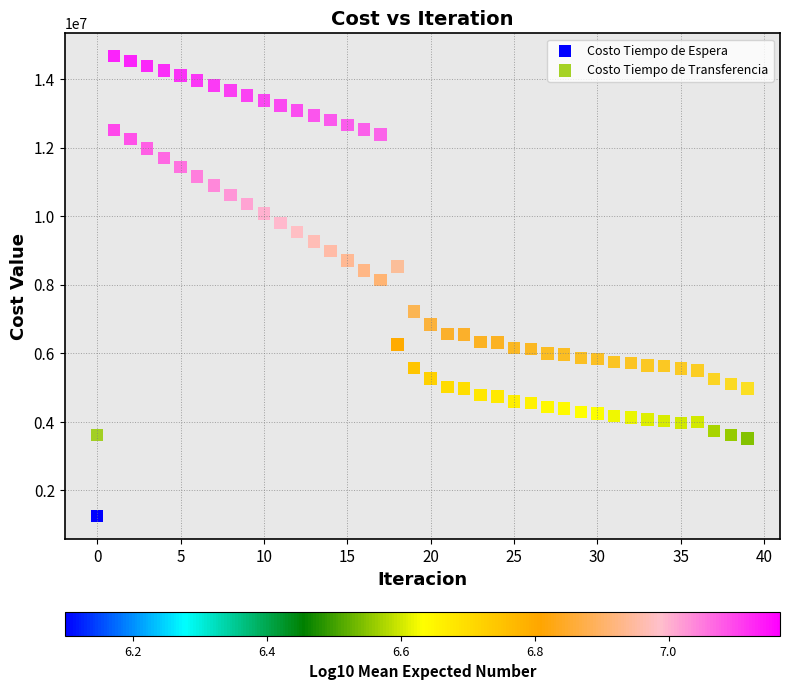

Which series contains the highest Y value?

Costo Tiempo de Transferencia